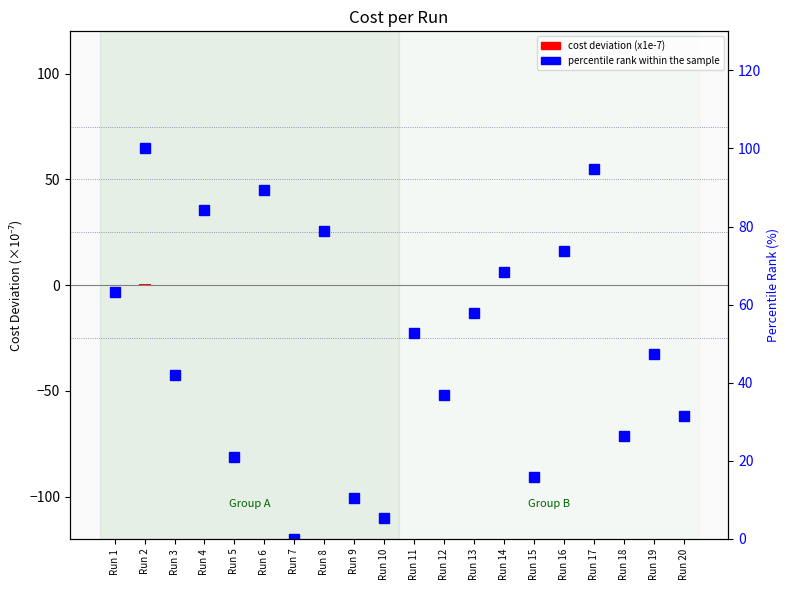

Which series has the largest total across all categories?

percentile rank within the sample